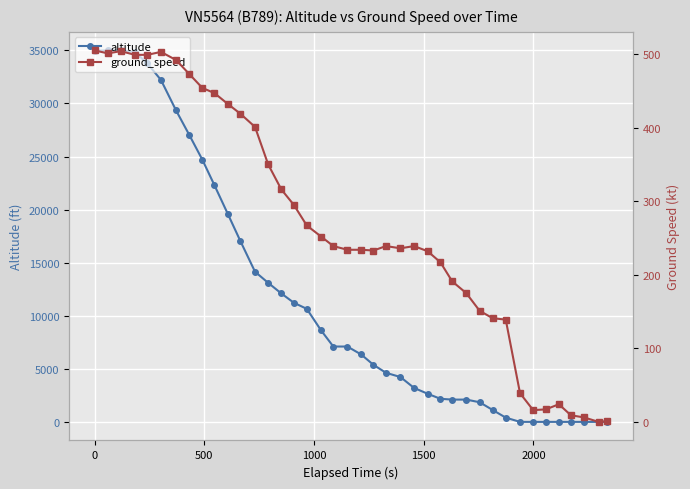

List the series in order of their peak value, lowest first.

ground_speed, altitude